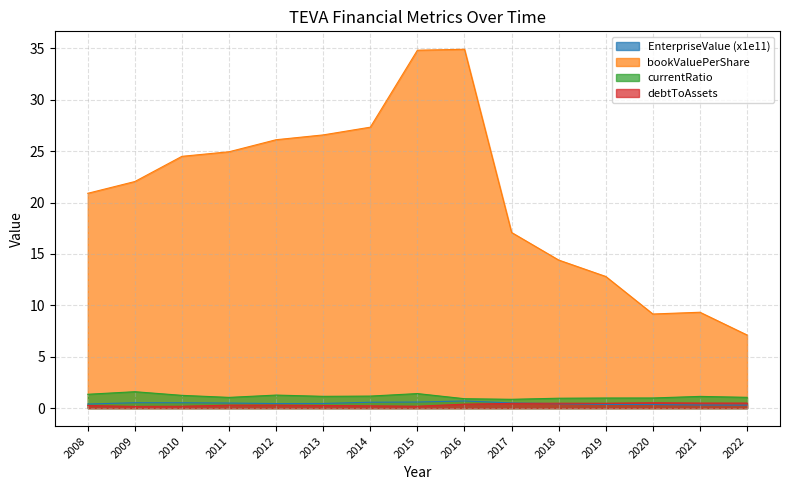

What is the maximum value for debtToAssets?

0.5